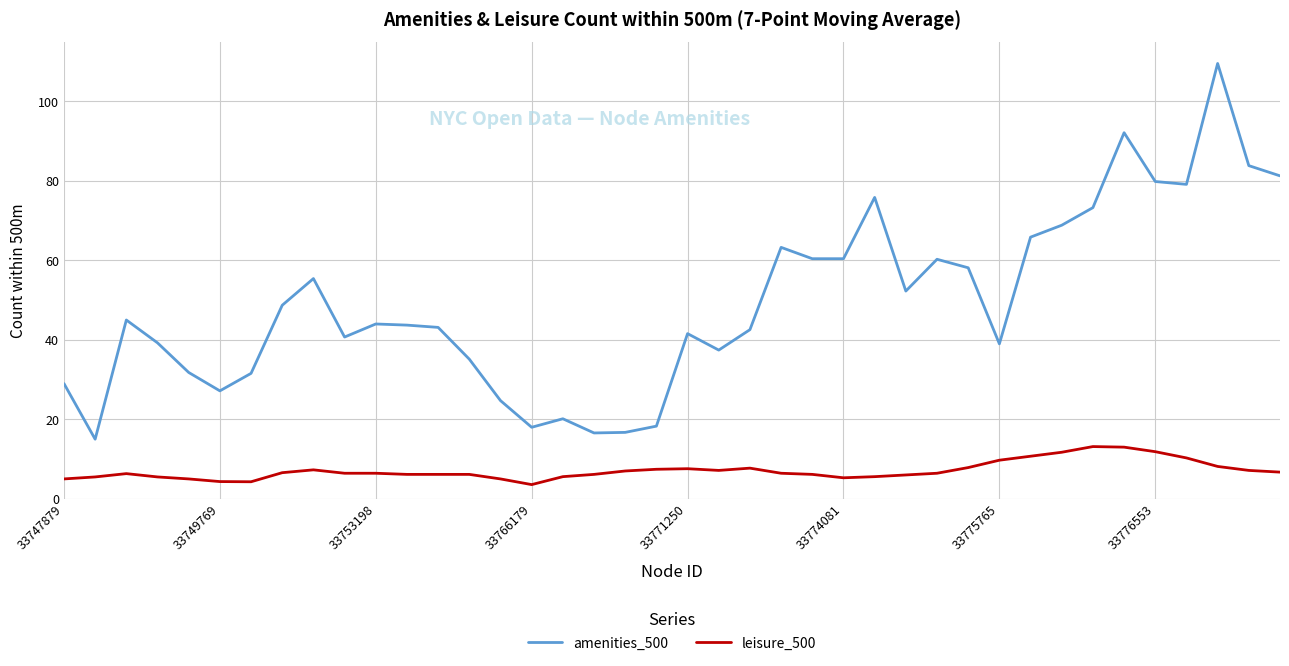

True or false: amenities_500 has more than 0 points higher than both neighbors.

True